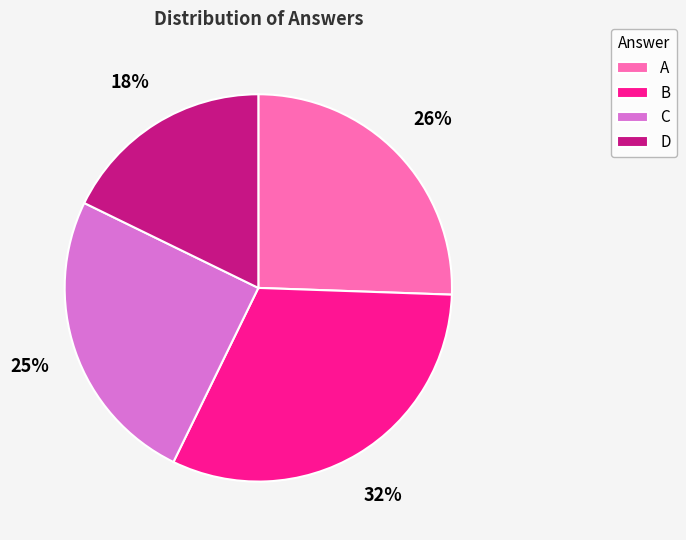

To the nearest percent, what percentage of the pie is B?

32%